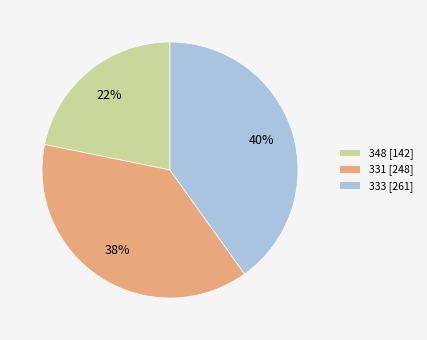

Between 333 and 348, which is larger?

333